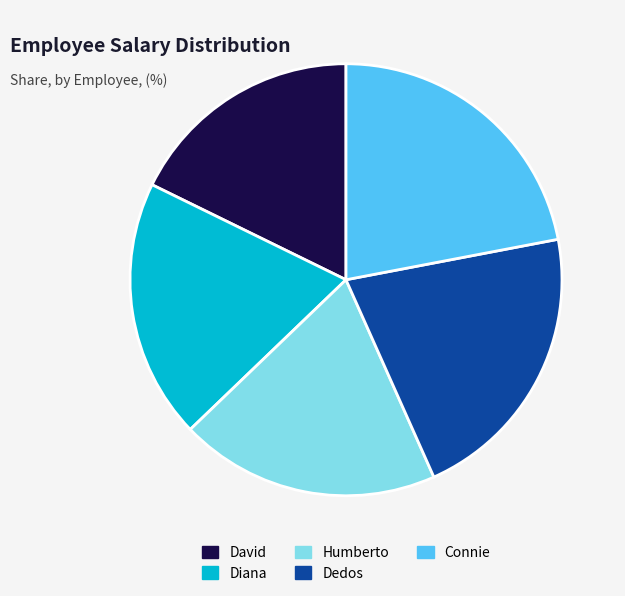

Is it true that Diana is 19% of the pie?

True